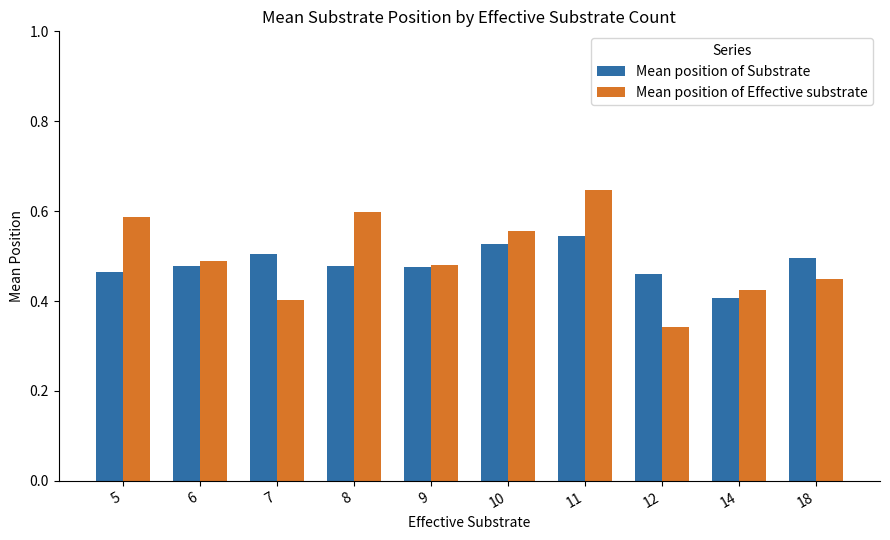

Rank the series at 11 from lowest to highest value.

Mean position of Substrate, Mean position of Effective substrate